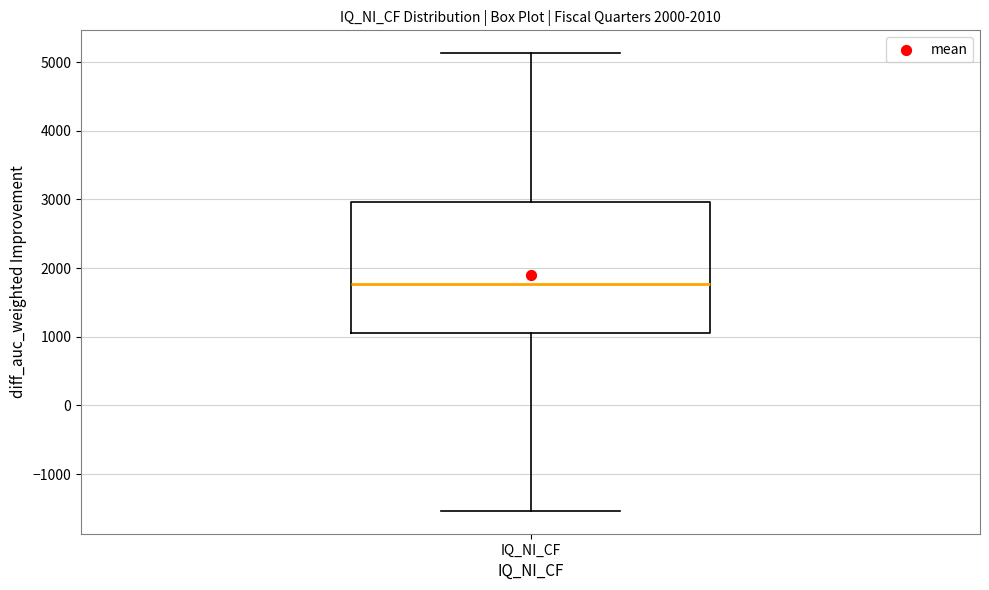

Read this box plot against the y-axis: the position of the median line, the range covered by the box, and the ends of both whiskers. The values are not printed on the chart, so give them approximately, as read against the axis.

median 1800, box 1100 to 3000, whiskers -1500 to 5100